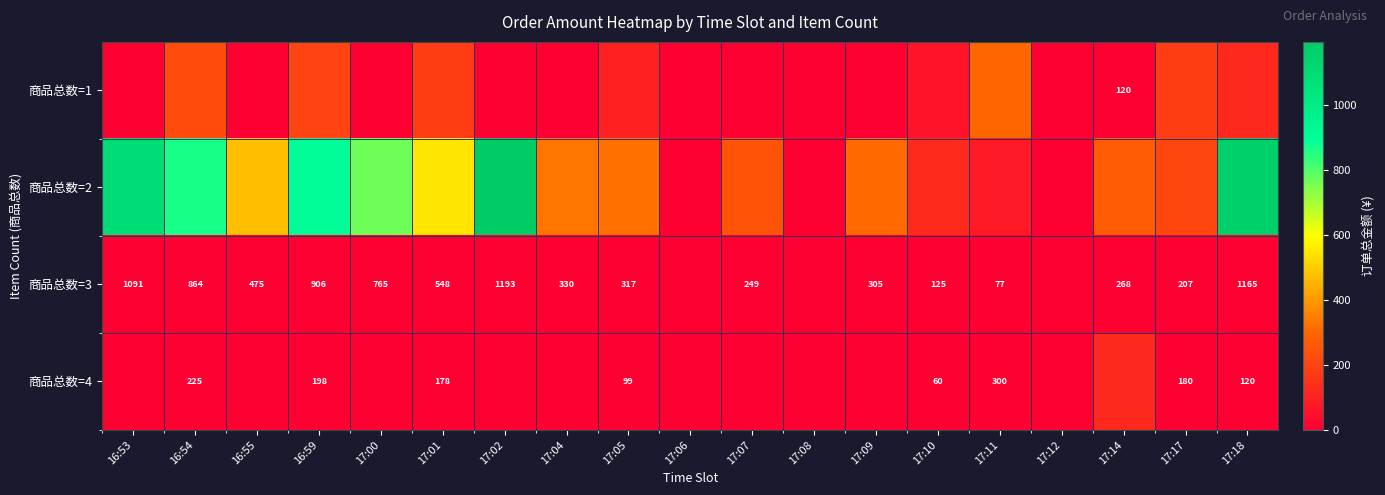

The value of 商品总数=3 at 17:07 is 249.0. True or false?

True